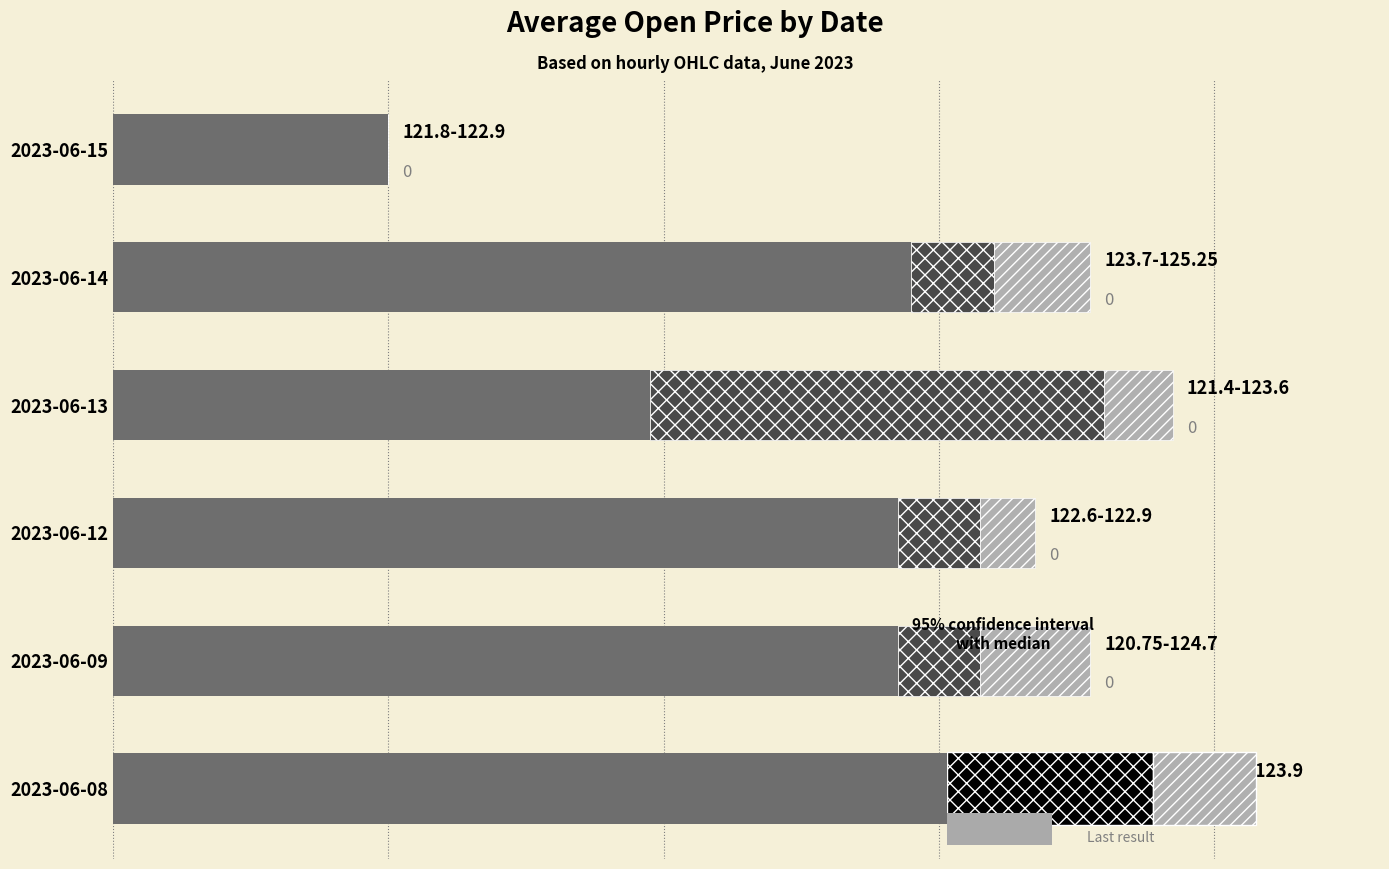

What is the value of the Hatch range bar at the 1st from the left?

0.4